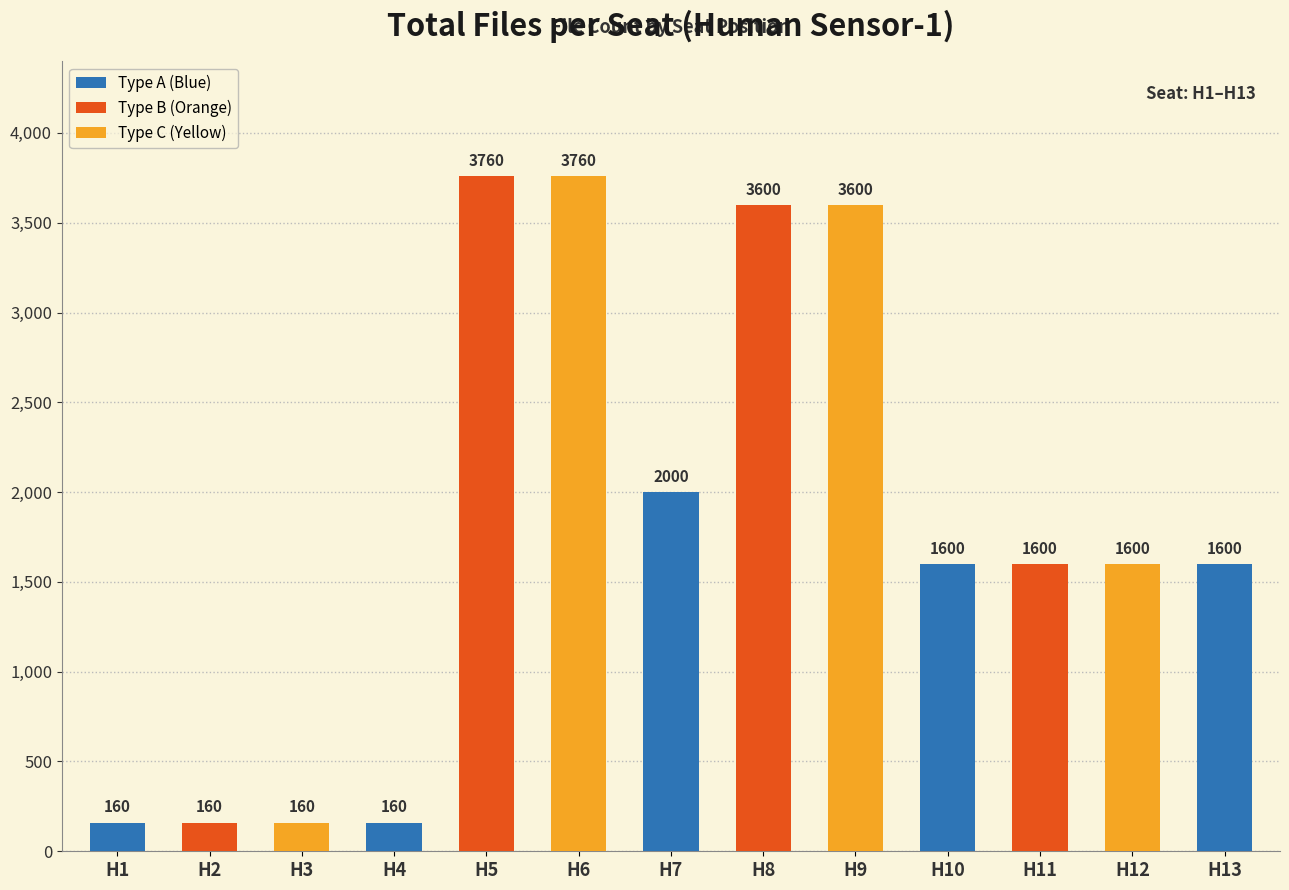

How many series are shown in this chart?

1